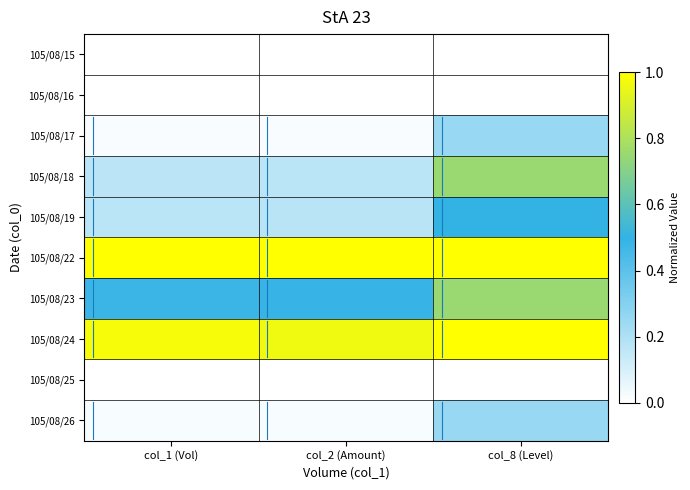

At which category is the sum across all series the highest?

col_8 (Level)